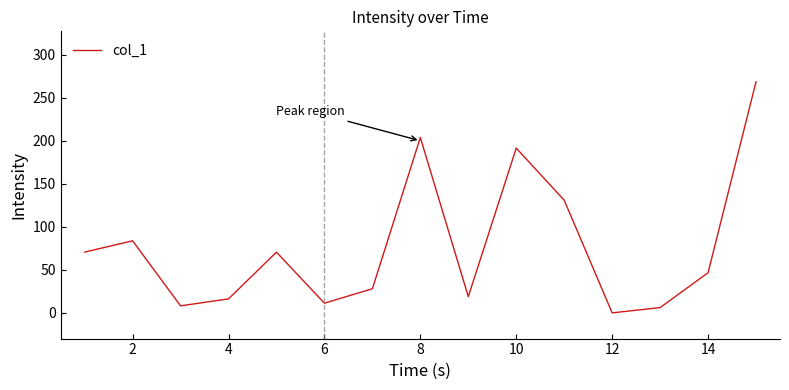

What is the maximum value shown in the chart?

268.4